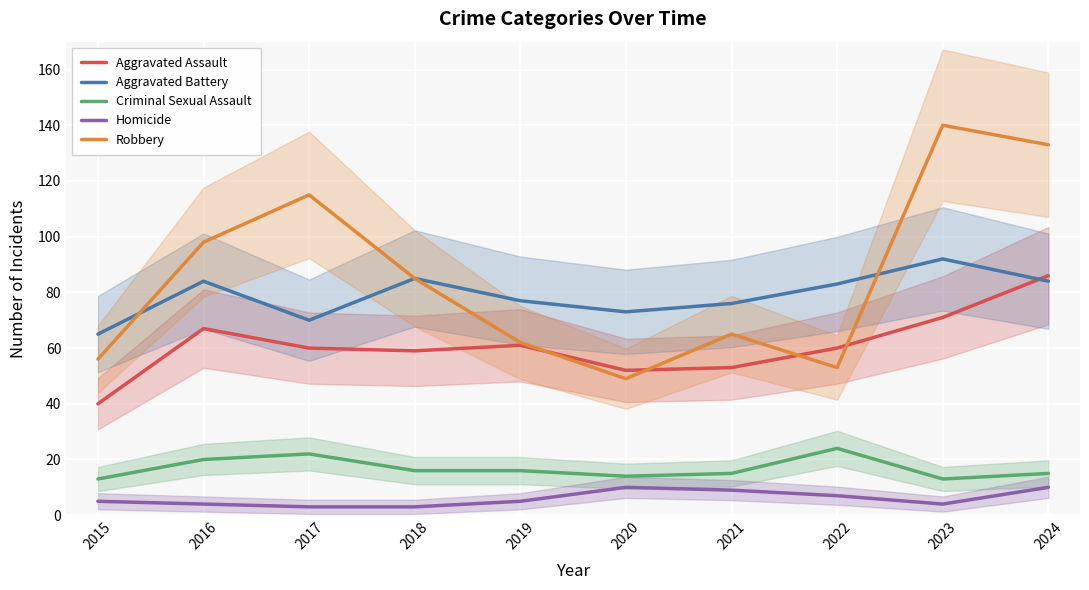

Where do Aggravated Battery and Robbery first cross each other?

2015 and 2016